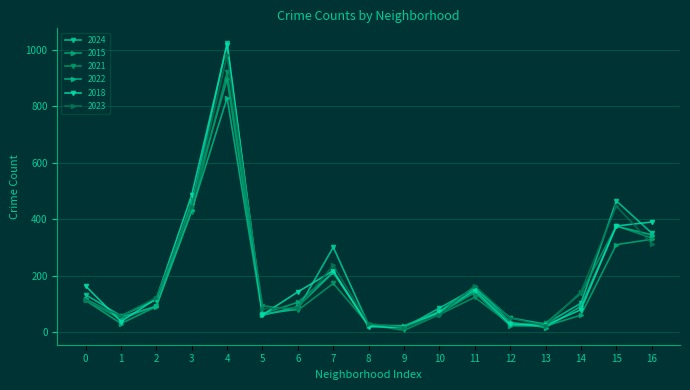

True or false: 2022 and 2018 intersect in this chart.

True